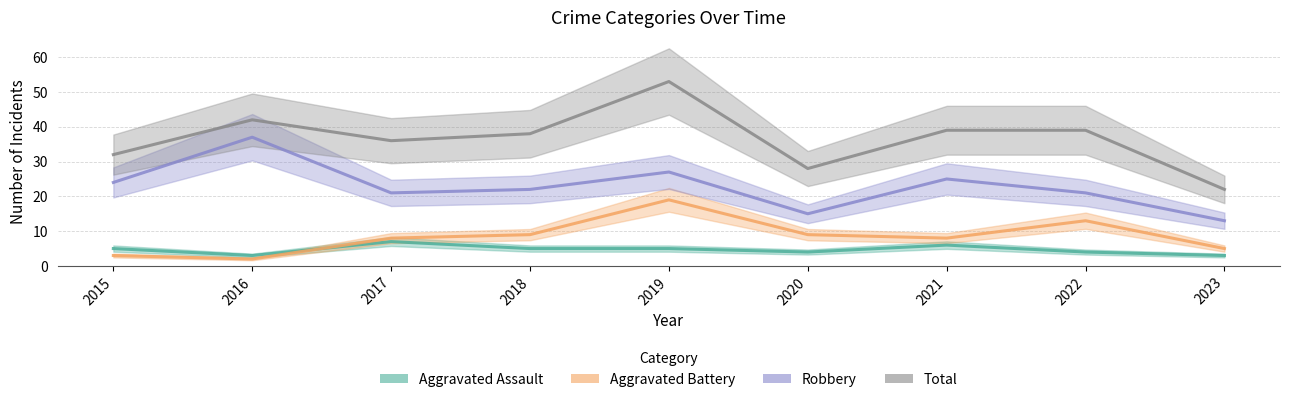

What is the average value of the Total series?

37